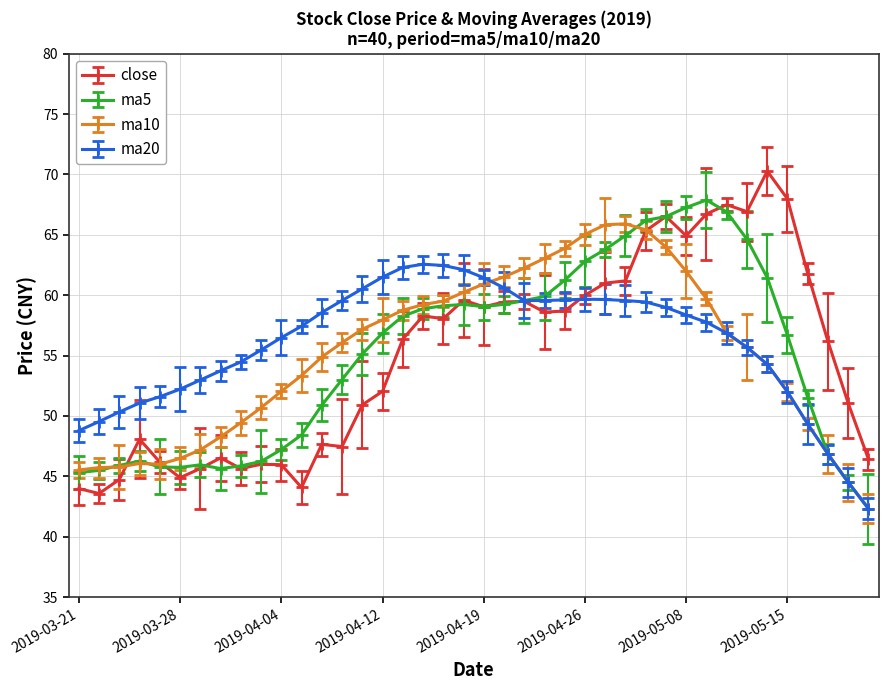

What is the maximum value for ma5?

67.9